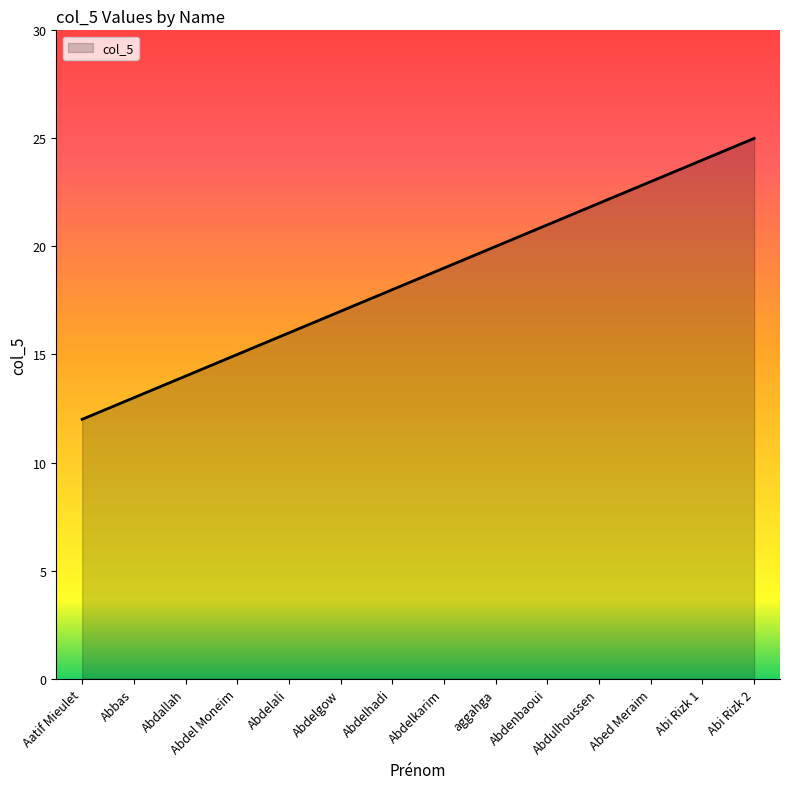

The chart shows a value of 14 at Abdallah. True or false?

True